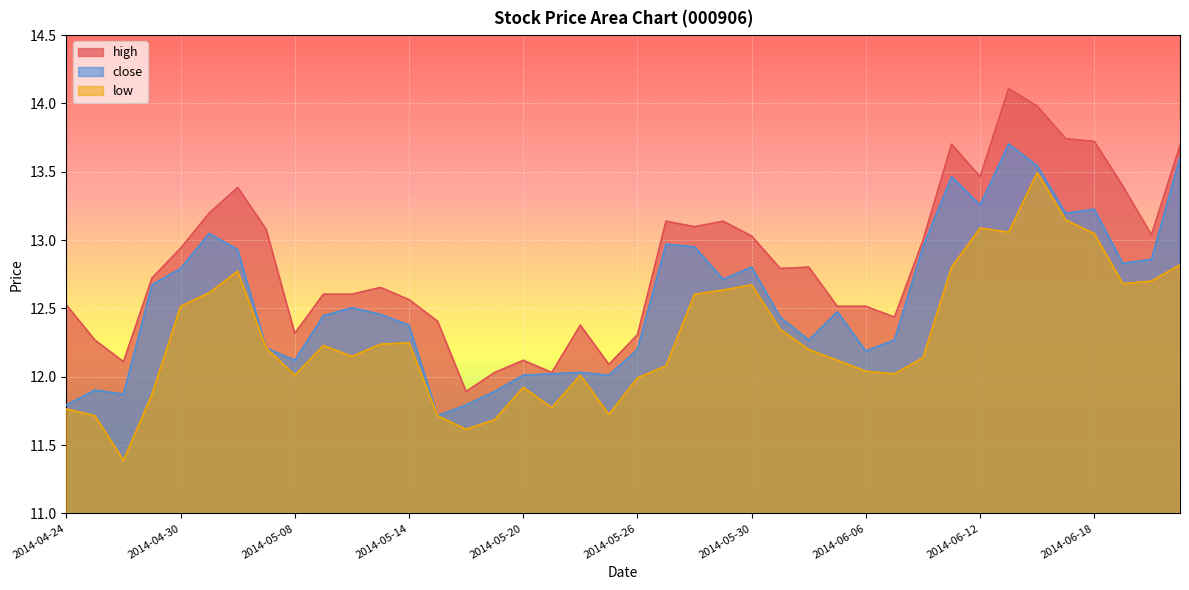

What is the label of the 13th point from the right?

2014-06-05